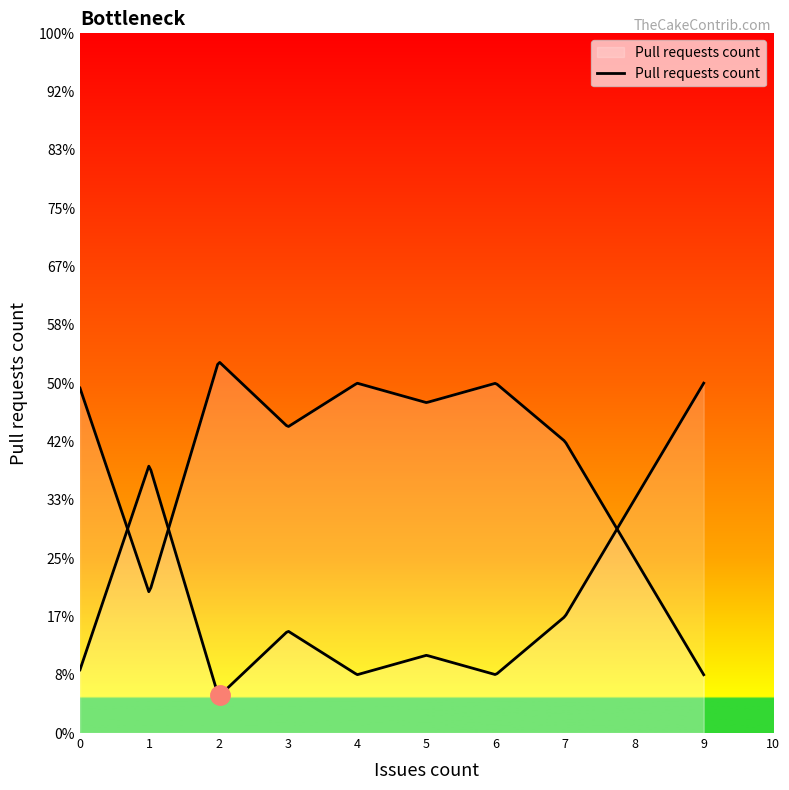

What is the sum of all values?

66